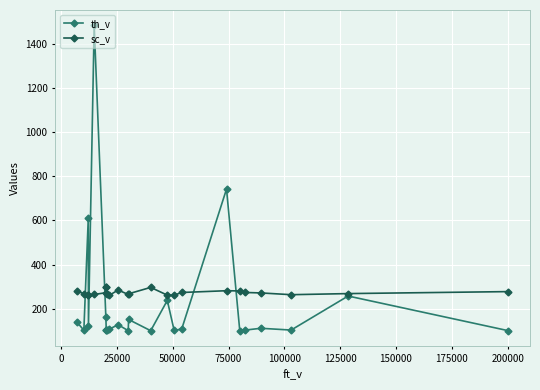

Rank the series by their maximum value, from lowest to highest.

sc_v, th_v